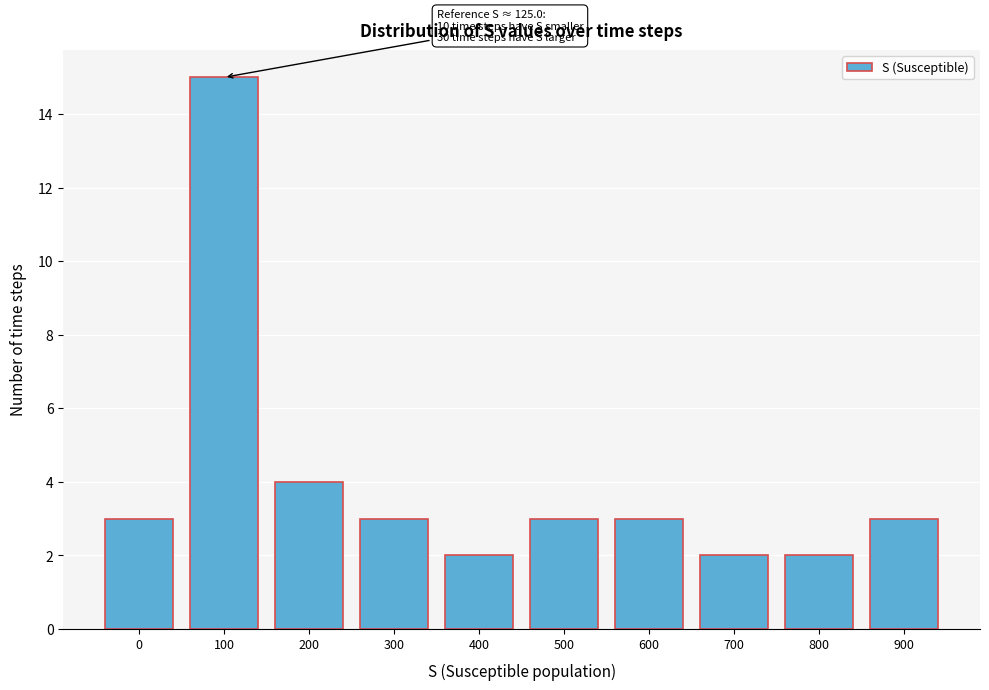

Reading right to left, what are all the values shown in this chart?

900=3	800=2	700=2	600=3	500=3	400=2	300=3	200=4	100=15	0=3